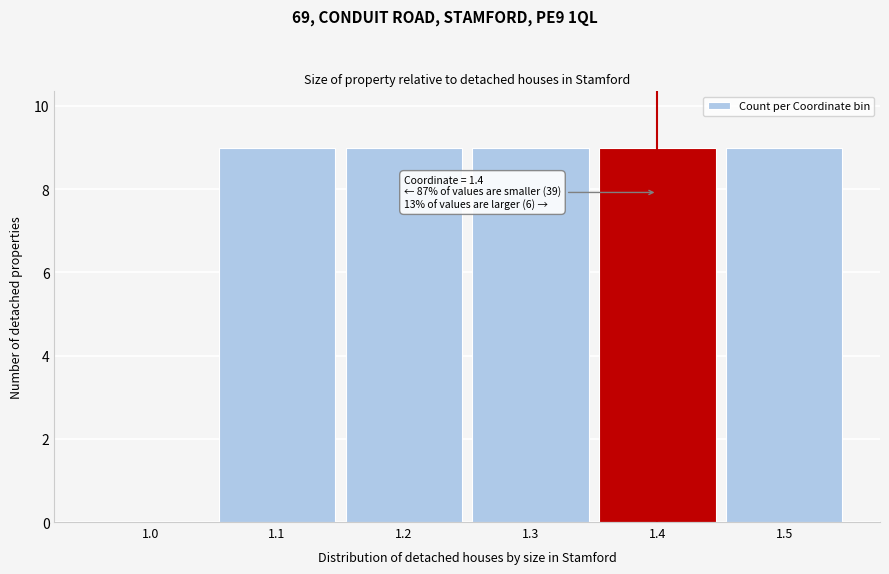

Reading right to left, what are all the values shown in this chart?

1.5=9	1.4=9	1.3=9	1.2=9	1.1=9	1.0=0